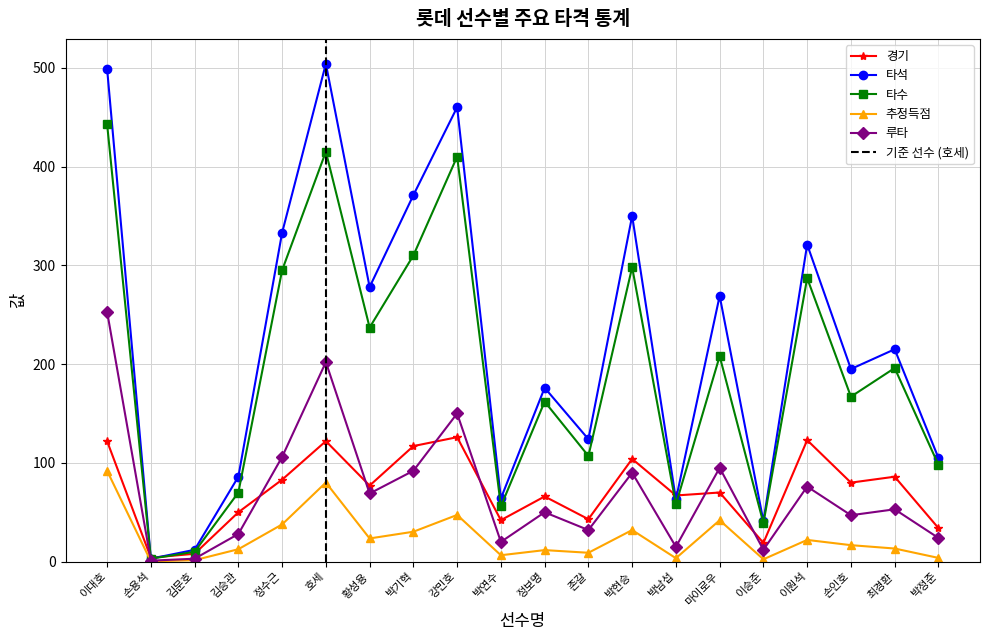

Is it true that 경기 equals 153.9 at 박기혁?

False